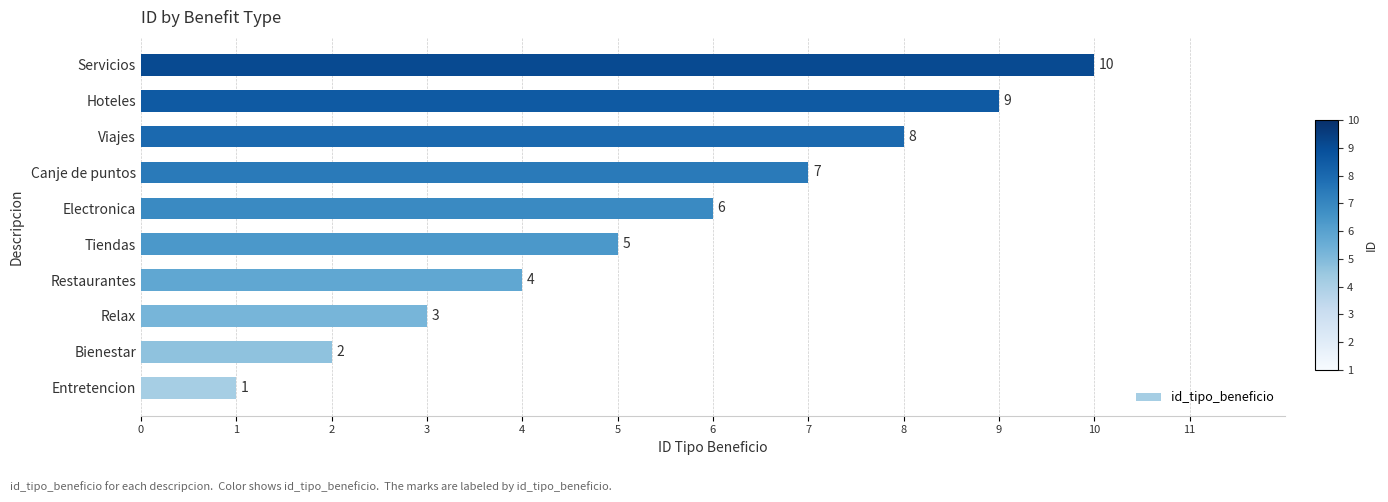

Does the chart contain stacked bars?

No